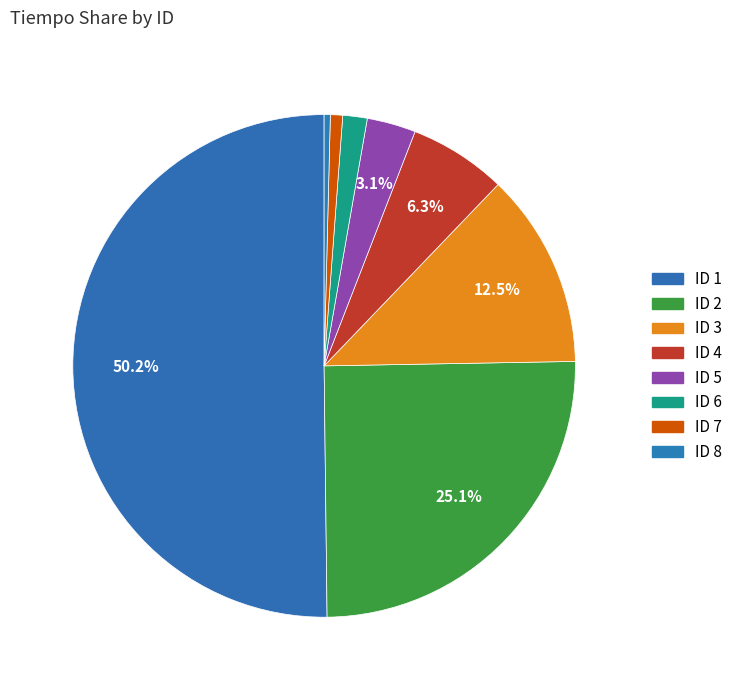

Count the number of slices in the pie.

8